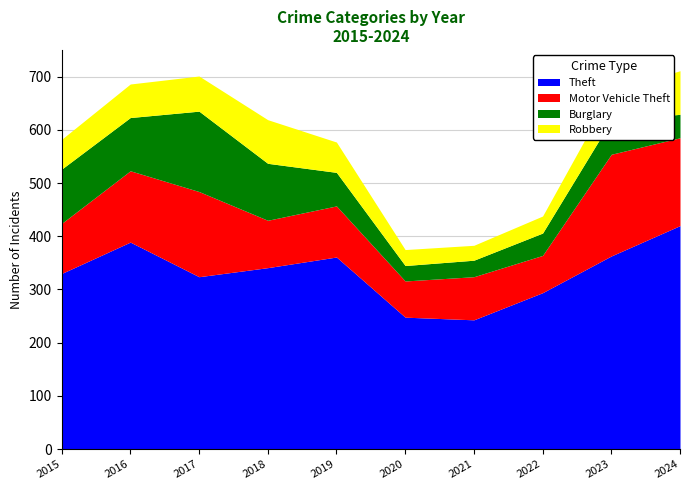

Which series changed the most between 2020 and 2021?

Motor Vehicle Theft